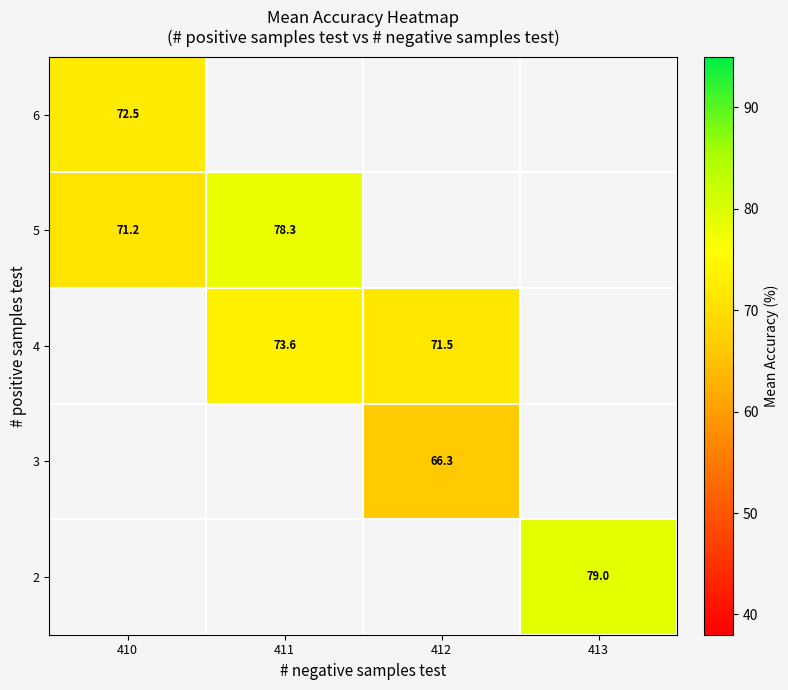

Count the number of categories in the chart.

4